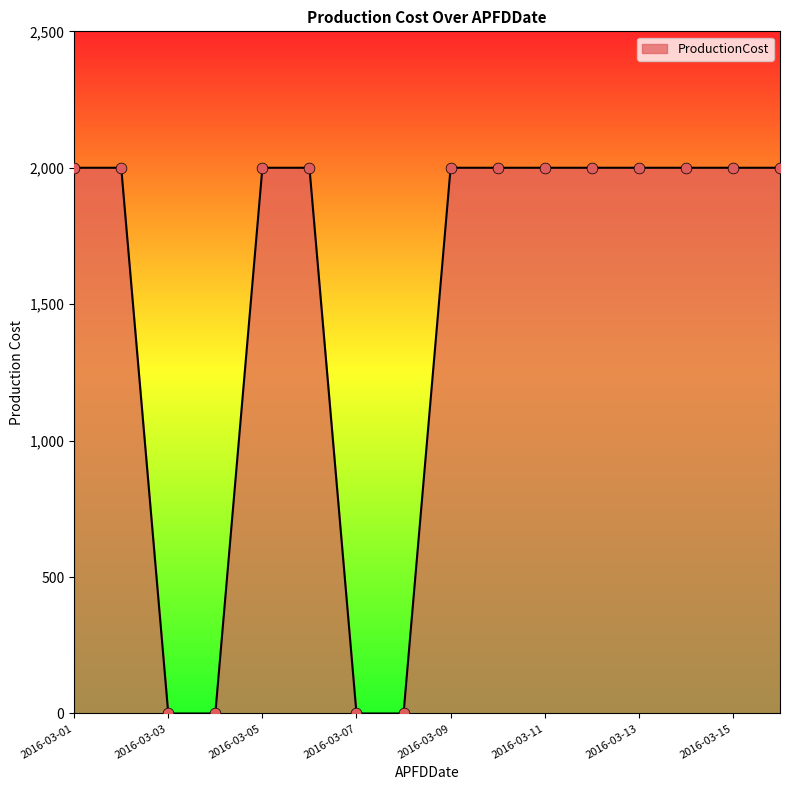

What is the maximum value shown in the chart?

2000